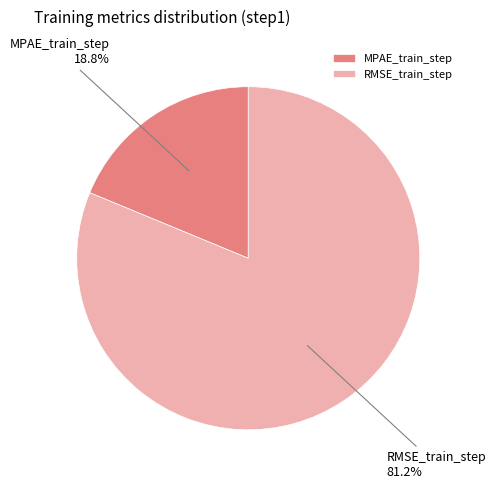

To the nearest percent, what is the difference between the RMSE_train_step and MPAE_train_step slice percentages?

62%